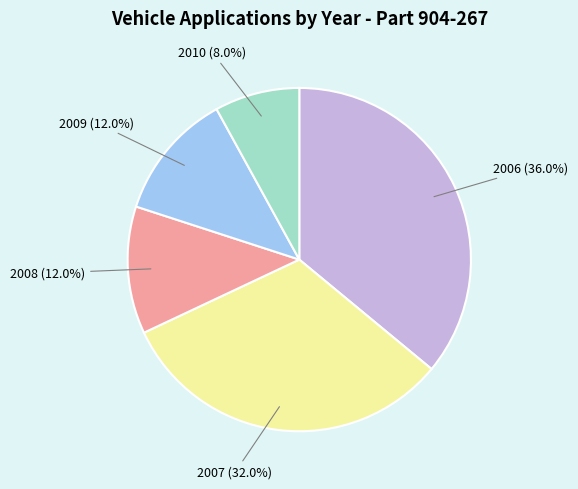

What percentage is the 2010 slice, to the nearest percent?

8%